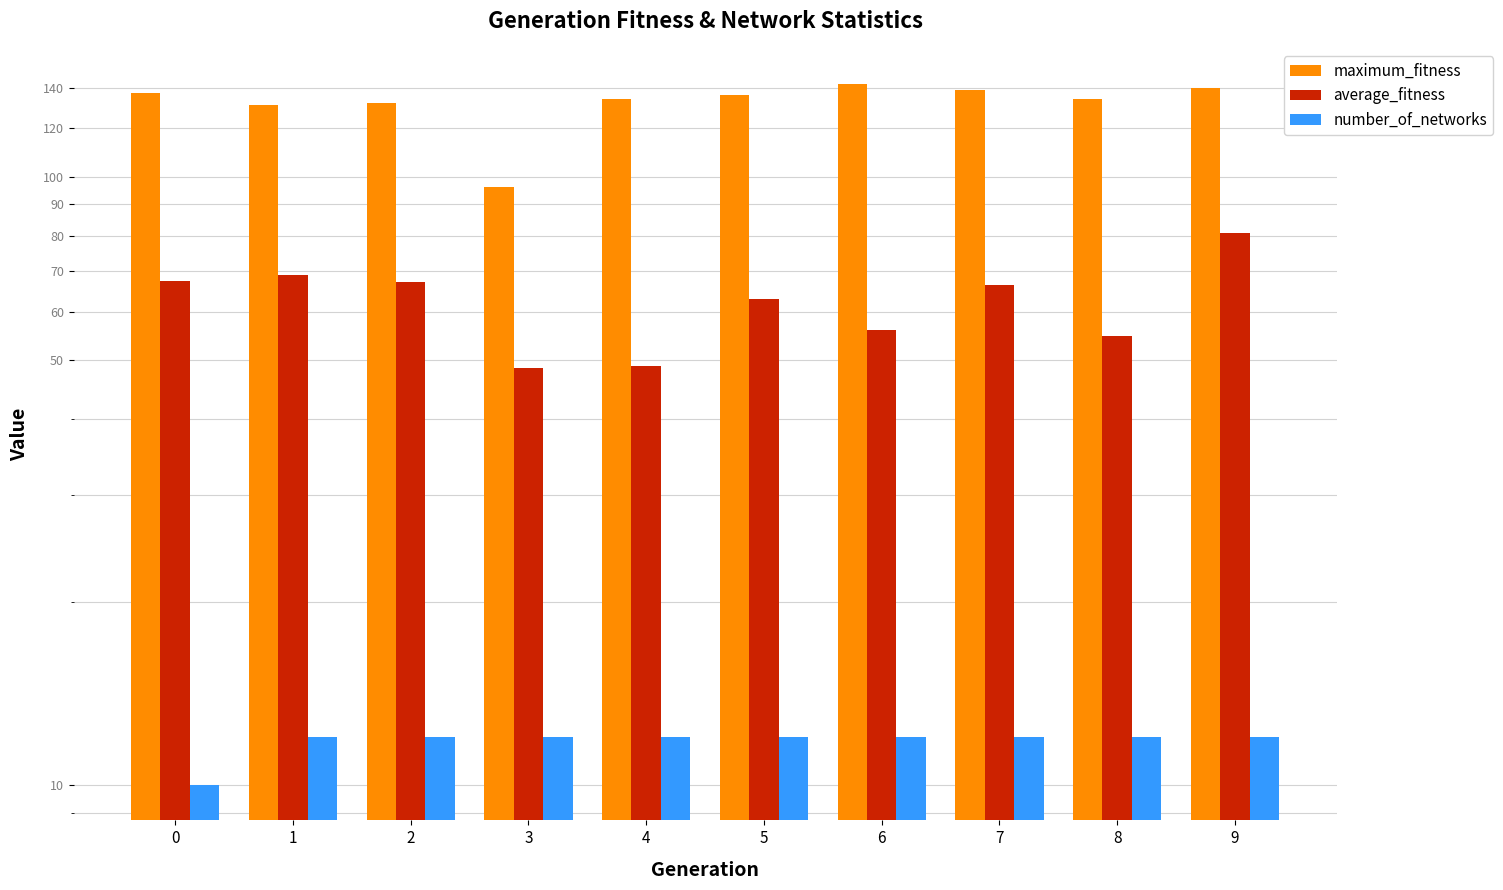

How many values in the average_fitness series exceed 66?

5